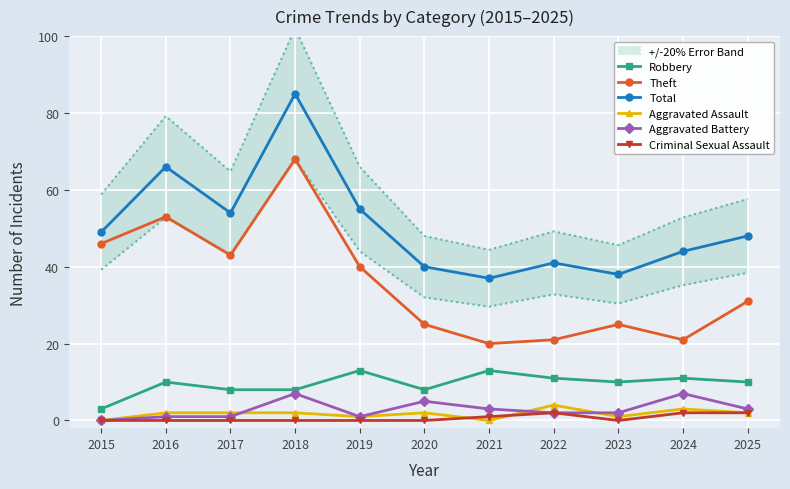

Rank the categories by Criminal Sexual Assault value from highest to lowest.

2022, 2024, 2025, 2021, 2015, 2016, 2017, 2018, 2019, 2020, 2023